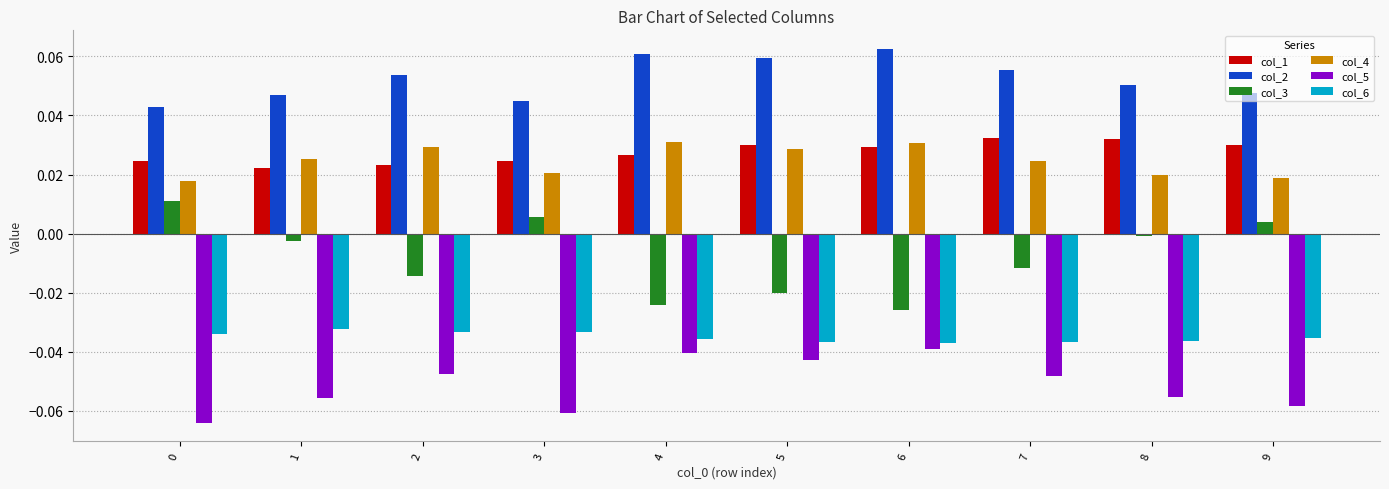

True or false: col_4 has a value of 0.0 at 5.

True